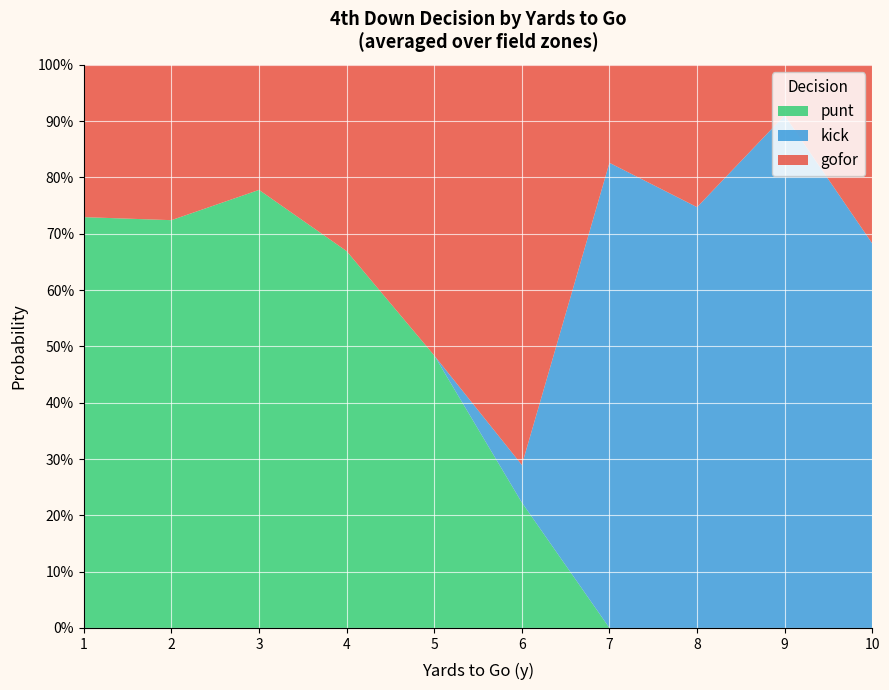

What are all the series names shown in the legend?

punt, kick, gofor